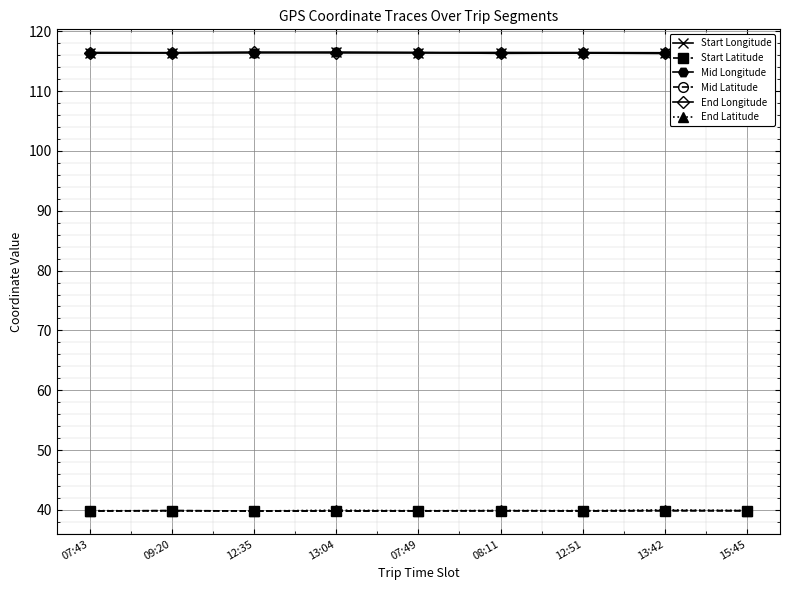

Which series has the widest spread of values?

End Longitude